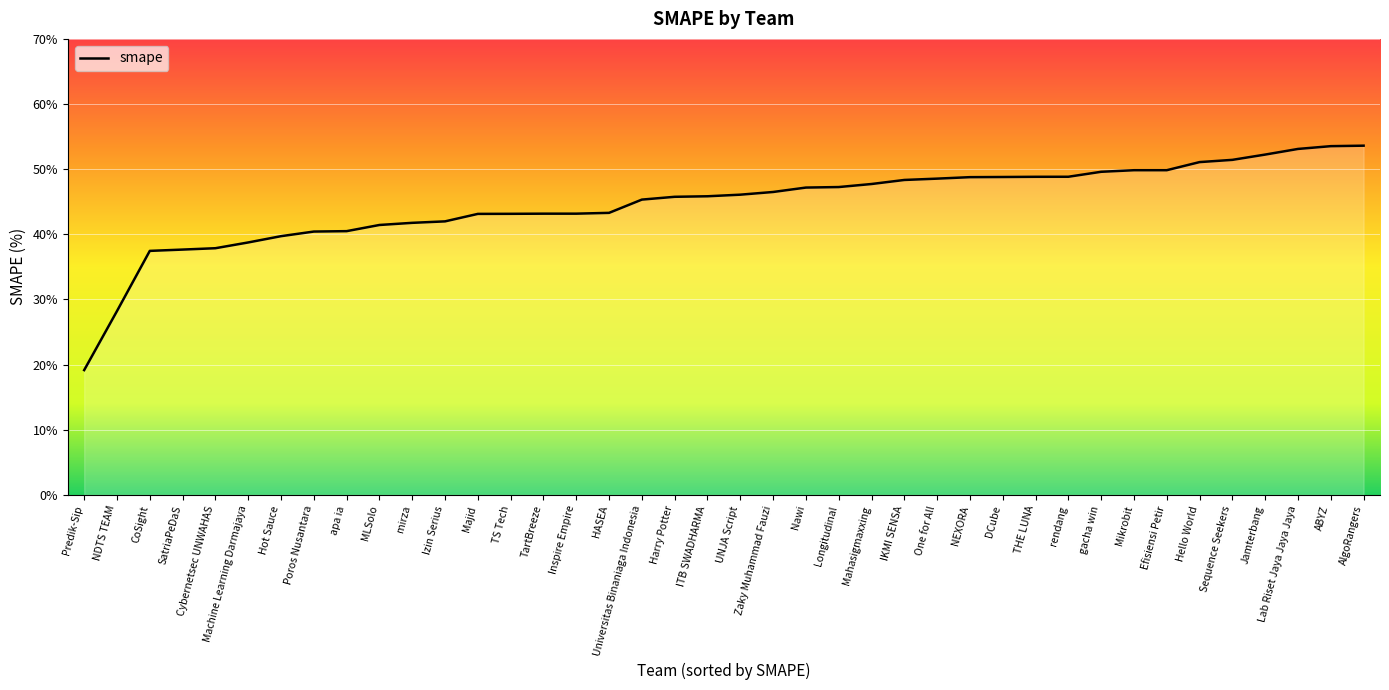

Is it true that the value at Majid is 43.1?

True